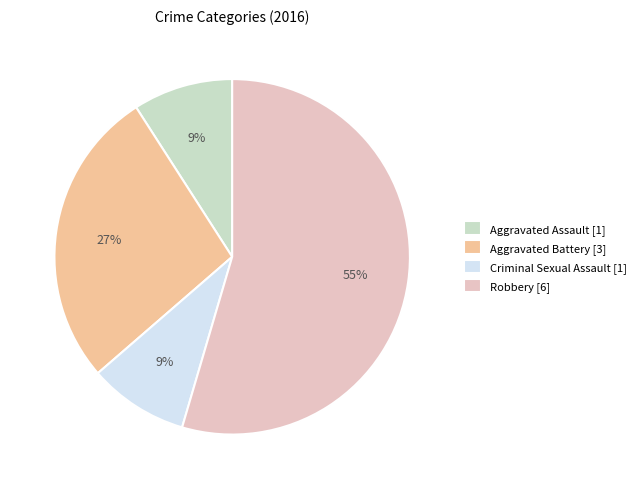

Is it true that Aggravated Battery is 27% of the pie?

True